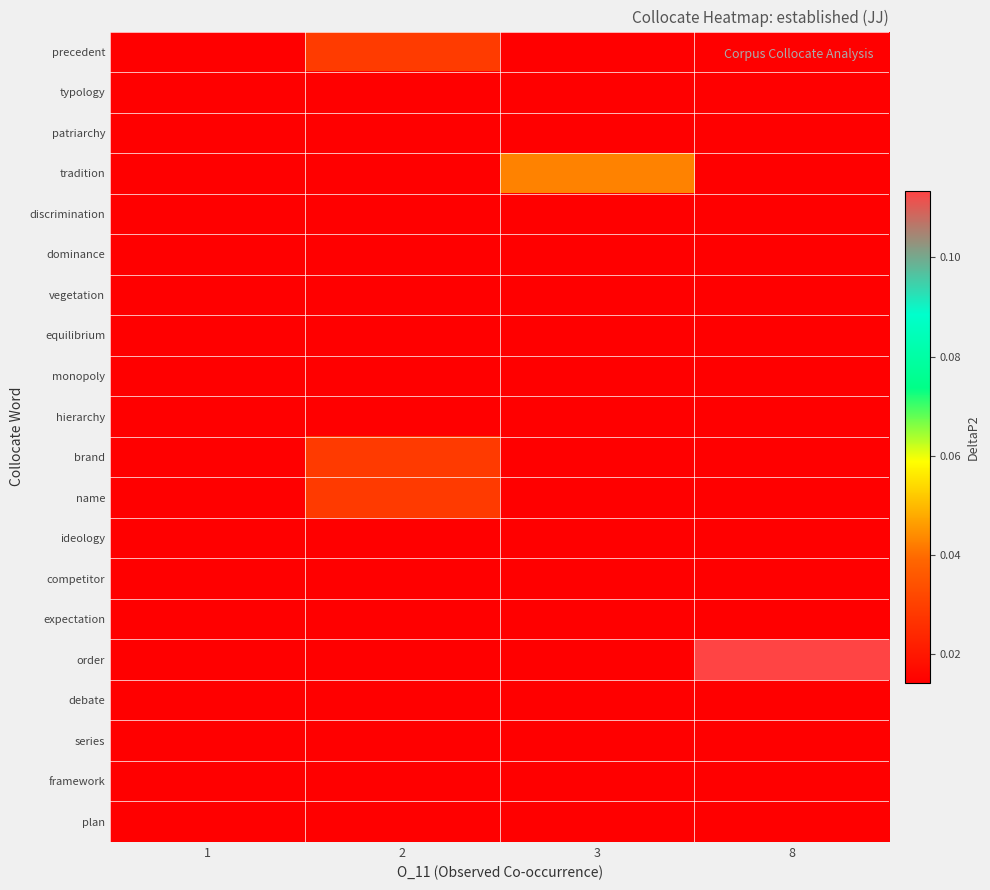

What is the greatest value displayed?

0.1